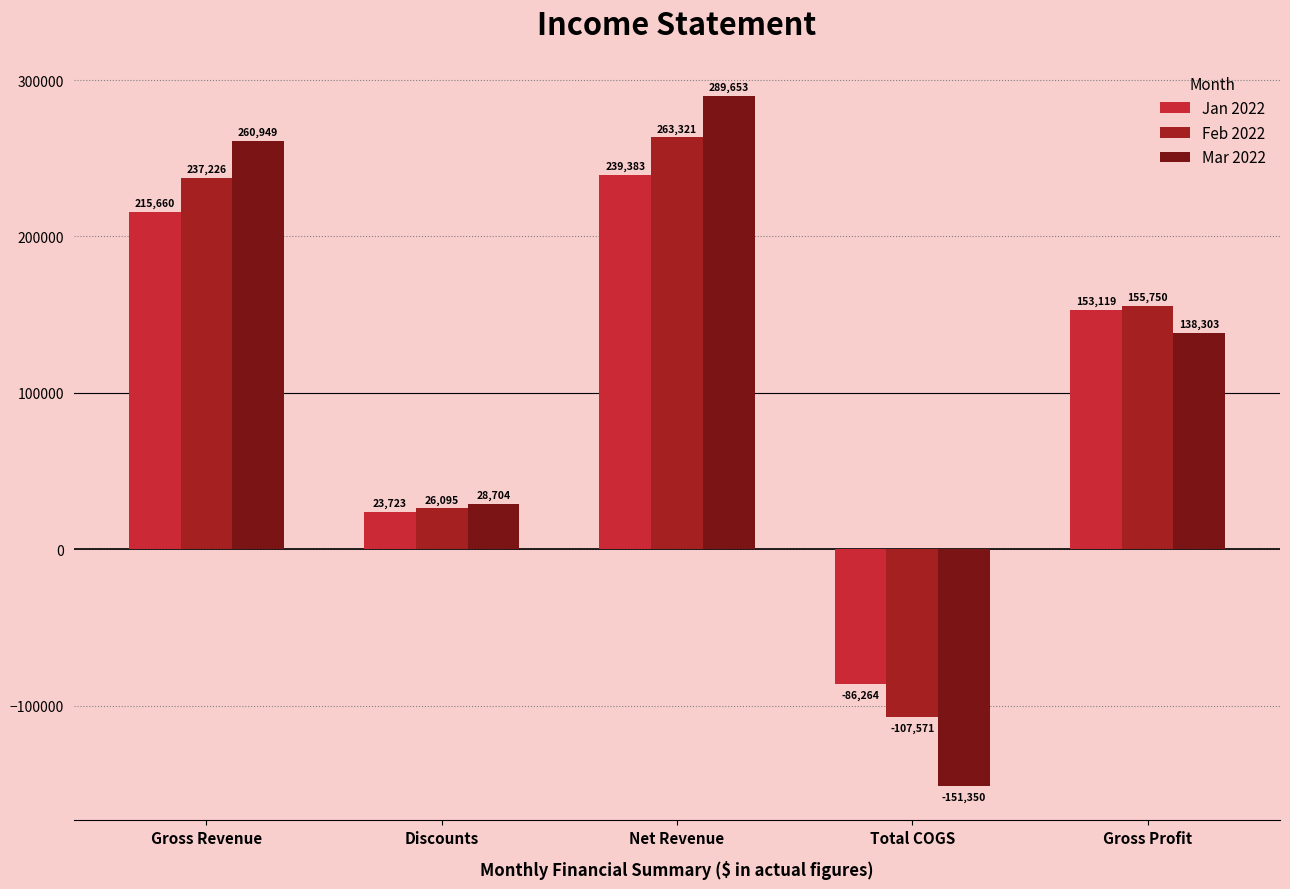

Which label corresponds to the smallest value in the chart?

Total COGS